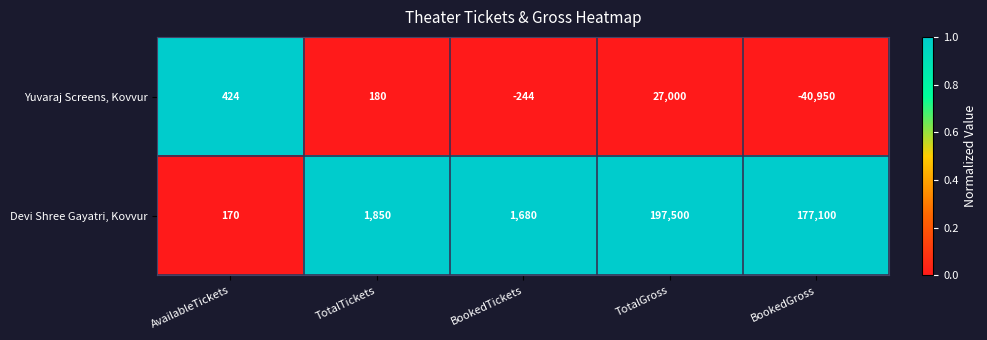

Is it true that Yuvaraj Screens, Kovvur equals -244 at BookedTickets?

True